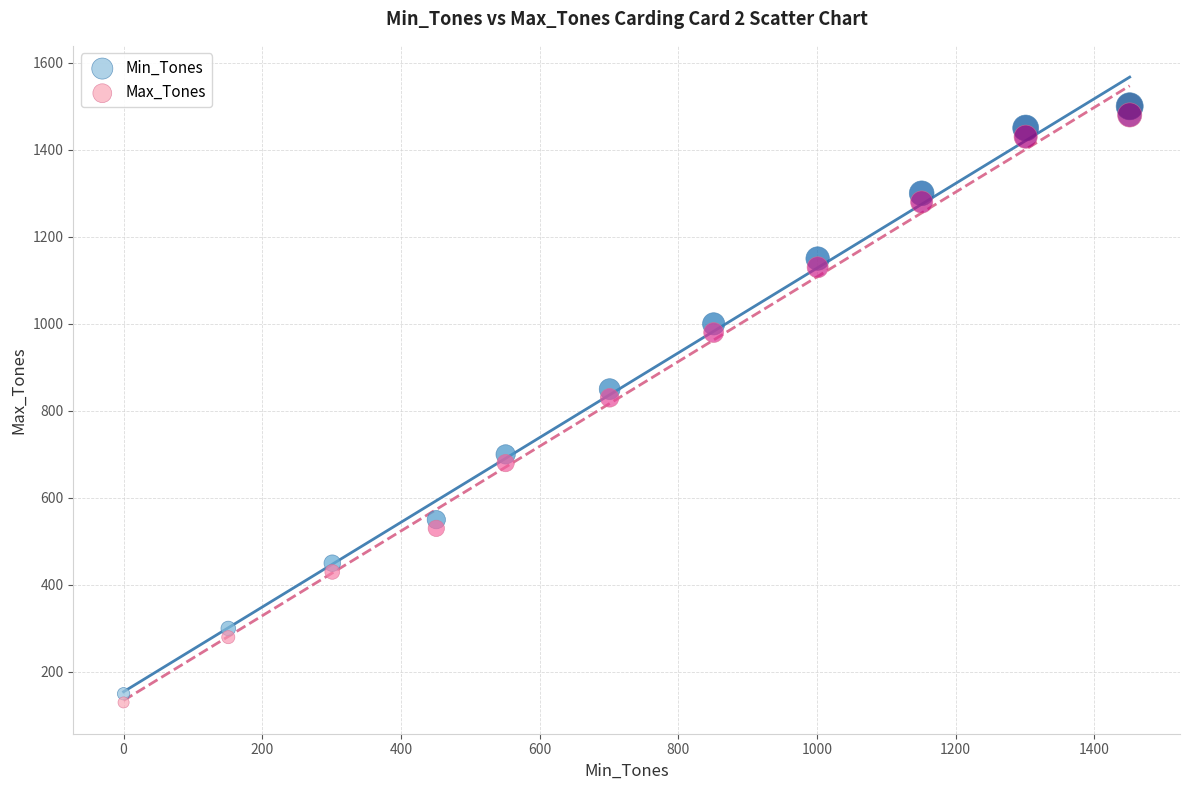

What is the X range (max minus min) for the scatter plot?

1451